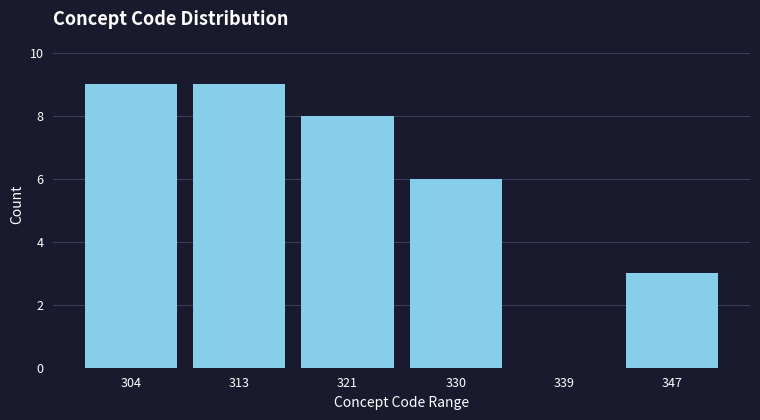

Reading left to right, extract all data points from this chart.

304=9	313=9	321=8	330=6	339=0	347=3